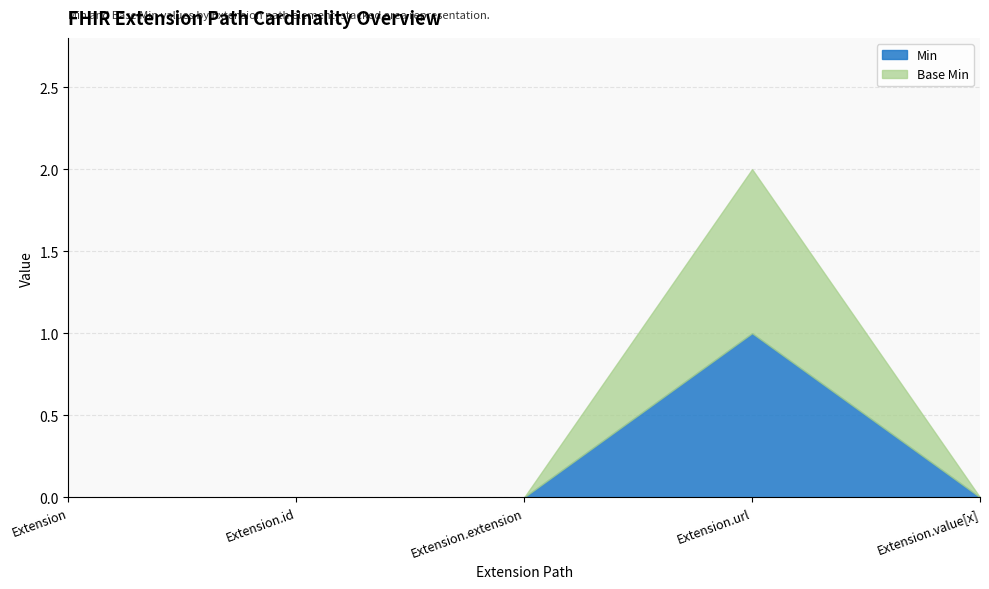

True or false: Base Max_numeric and Max_numeric cross at least once.

False